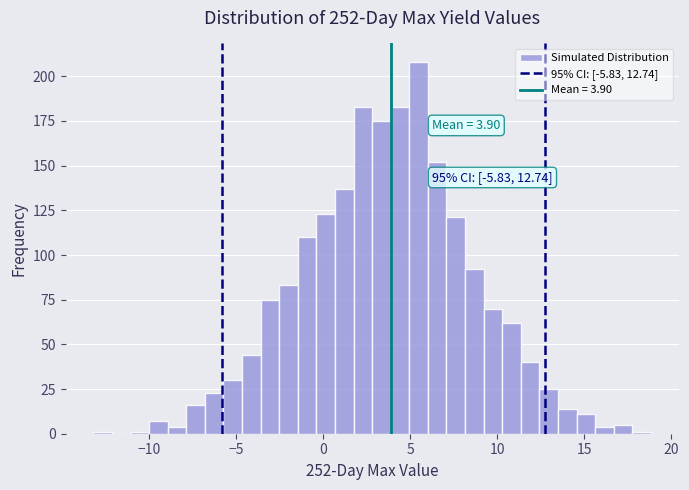

Read against the x-axis, roughly where is the centre of the tallest bar?

5.5